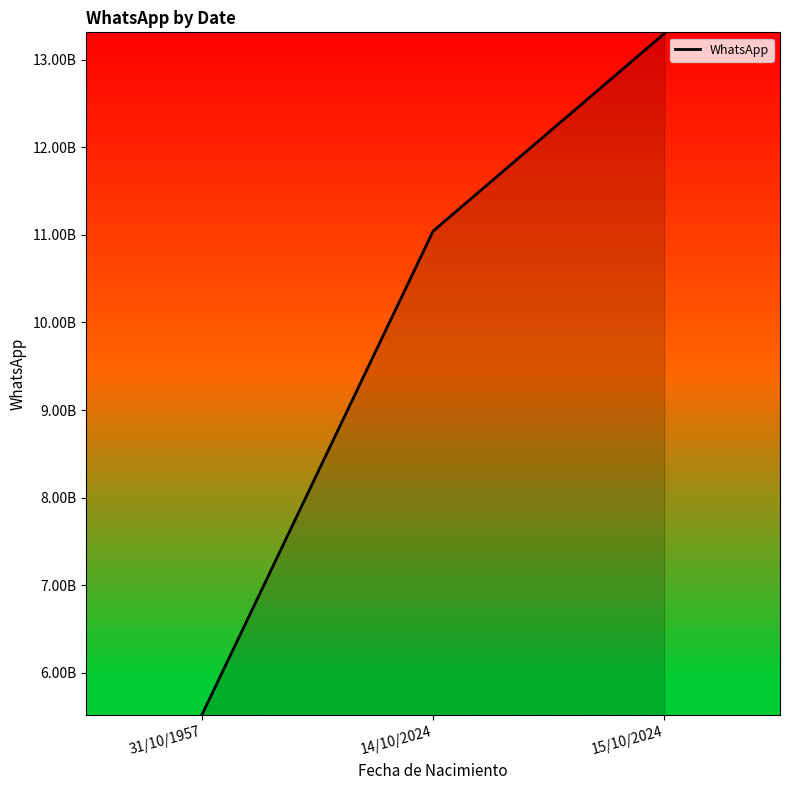

Which has a higher value, 15/10/2024 or 31/10/1957?

15/10/2024